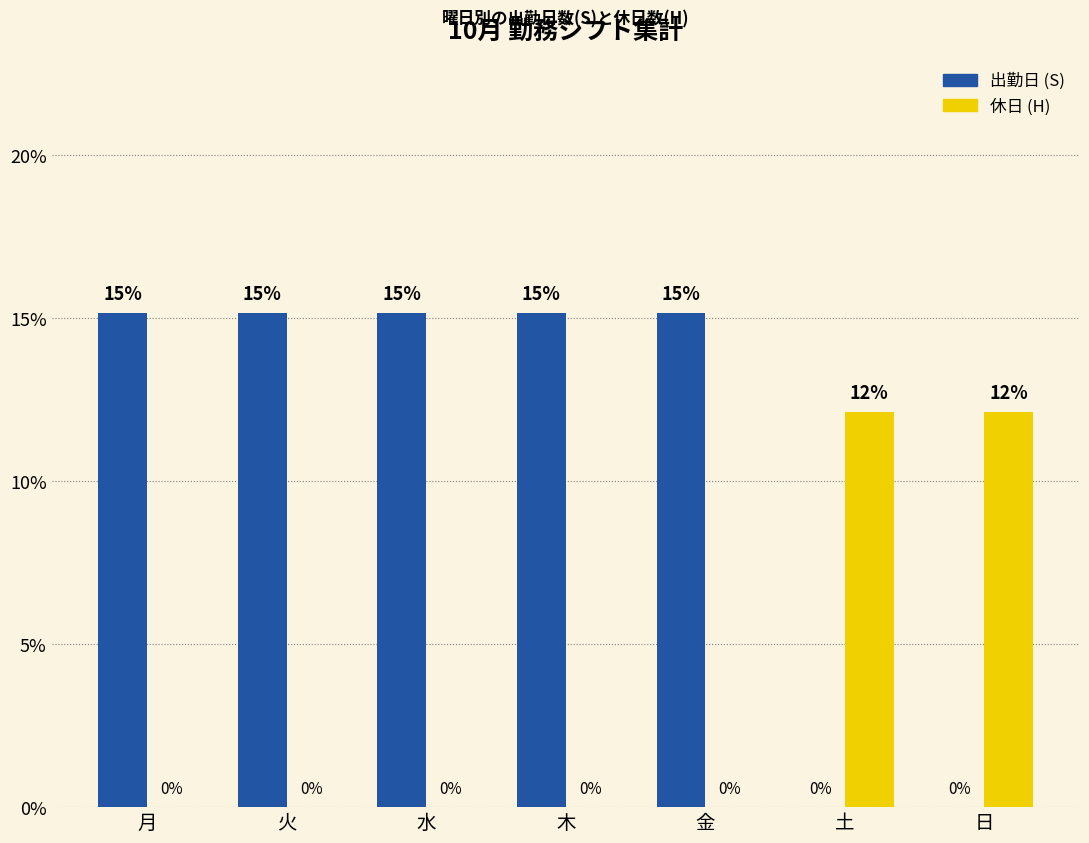

How many positive values does the 休日 (H) series have?

2